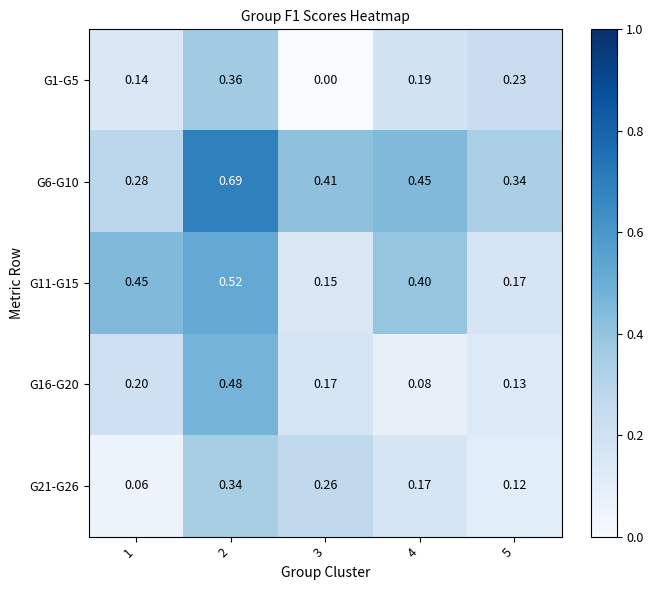

What is the total value across all series at 1?

1.1